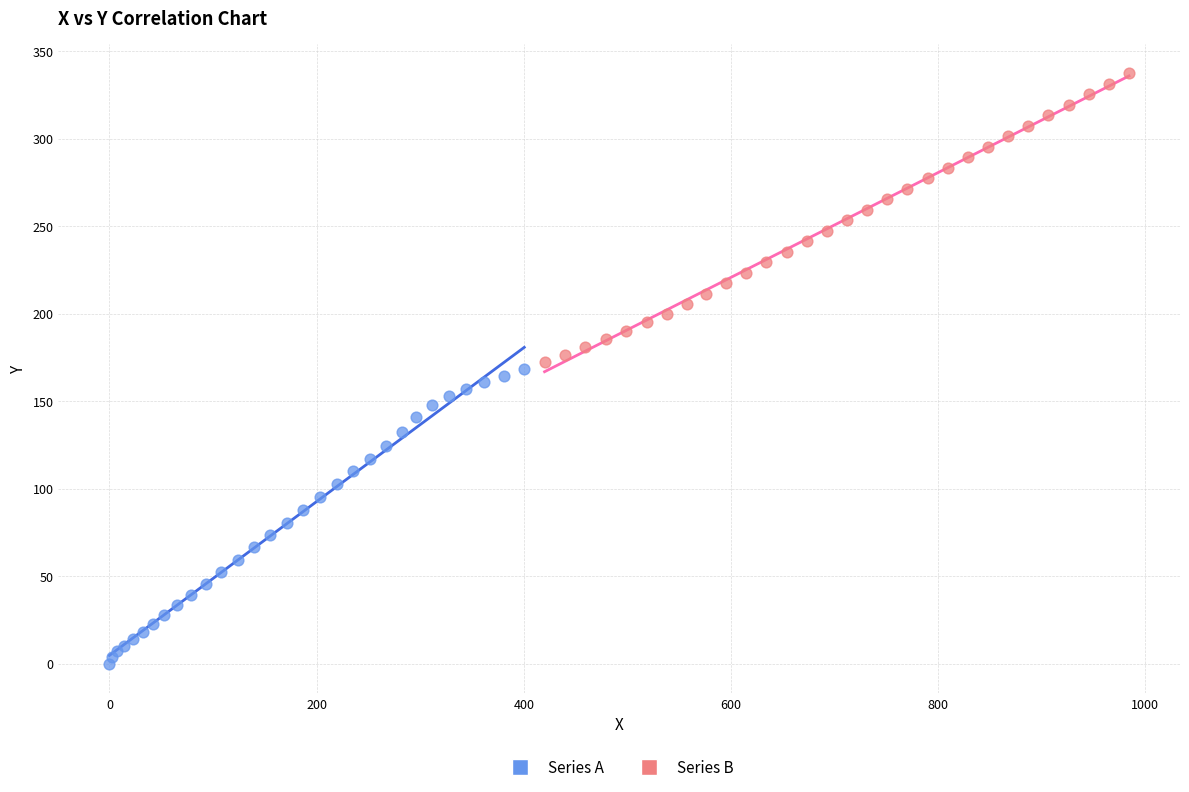

Which series reaches the minimum Y coordinate?

Series A